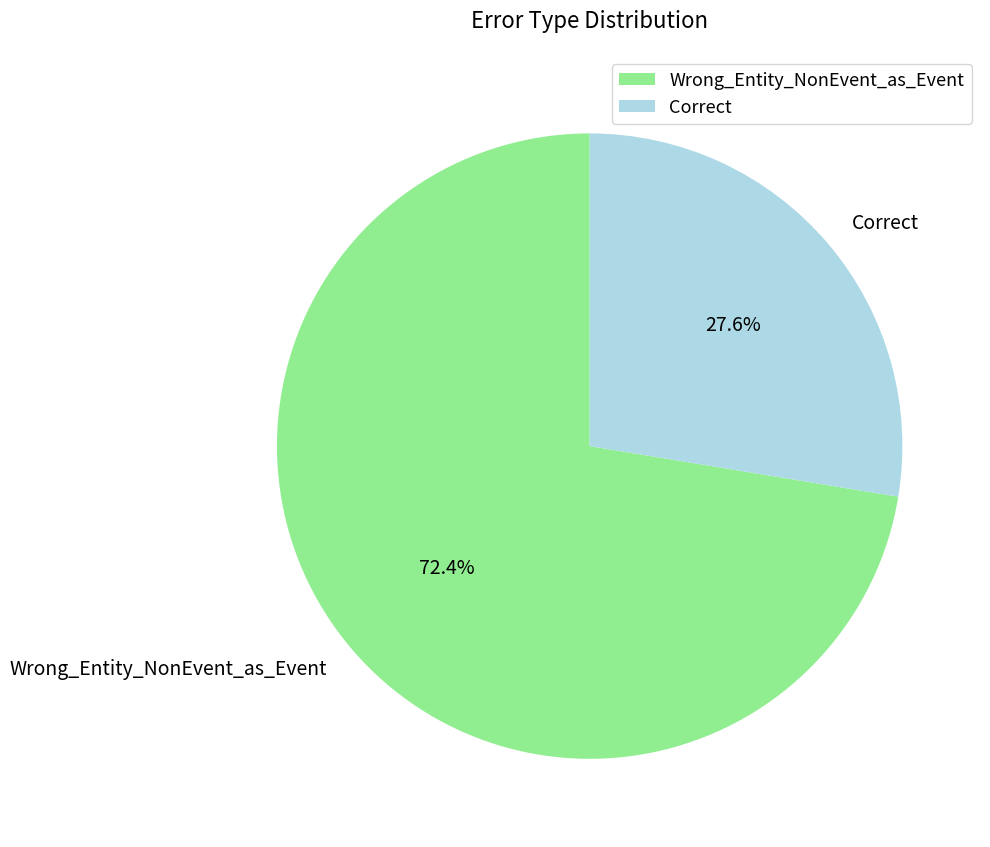

How much of the chart is everything except Correct?

72.4%